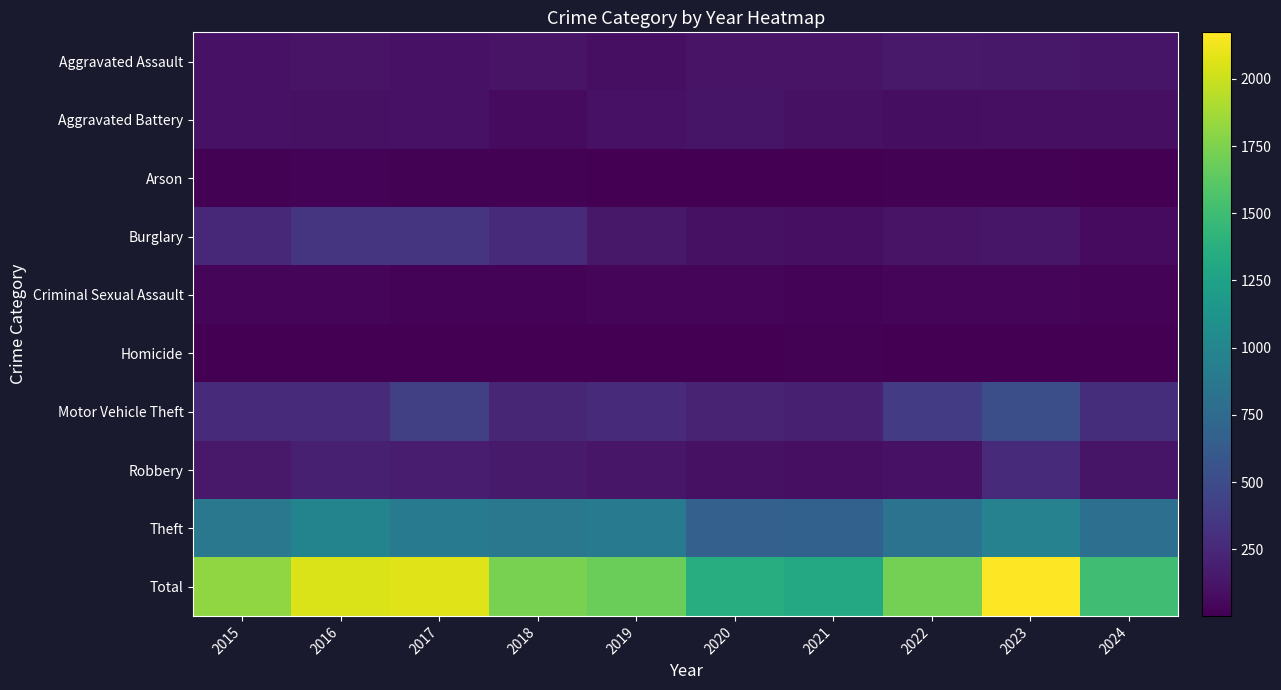

What is the smallest value displayed?

2